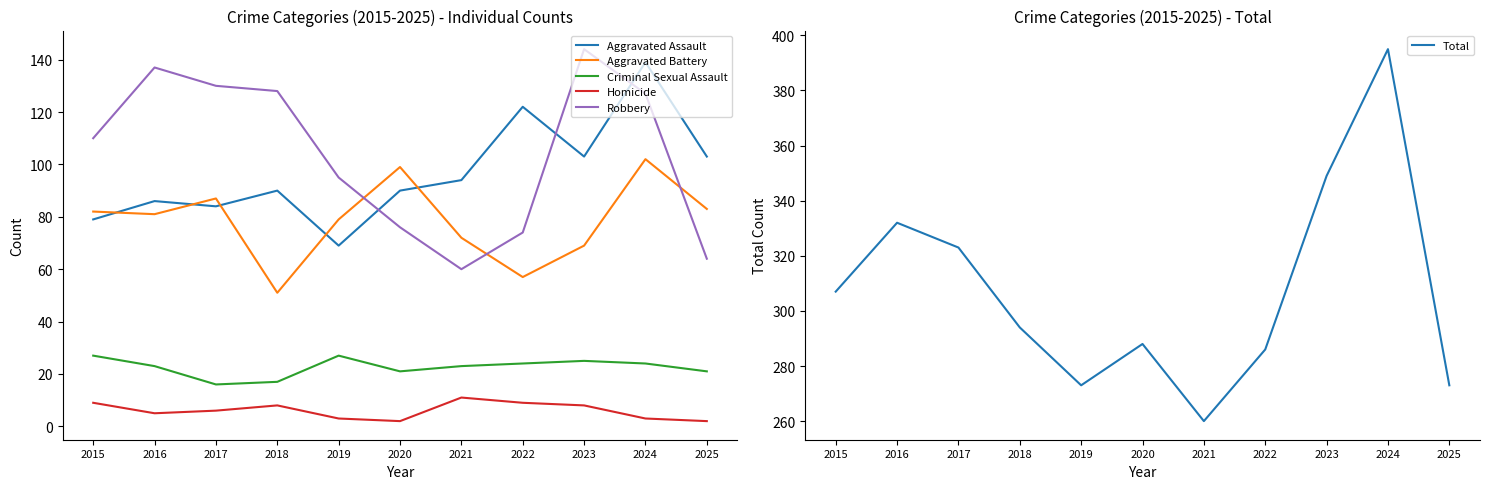

Reading left to right, list all the values displayed in this chart.

Aggravated Assault: 2015=79	2016=86	2017=84	2018=90	2019=69	2020=90	2021=94	2022=122	2023=103	2024=139	2025=103
Aggravated Battery: 2015=82	2016=81	2017=87	2018=51	2019=79	2020=99	2021=72	2022=57	2023=69	2024=102	2025=83
Criminal Sexual Assault: 2015=27	2016=23	2017=16	2018=17	2019=27	2020=21	2021=23	2022=24	2023=25	2024=24	2025=21
Homicide: 2015=9	2016=5	2017=6	2018=8	2019=3	2020=2	2021=11	2022=9	2023=8	2024=3	2025=2
Robbery: 2015=110	2016=137	2017=130	2018=128	2019=95	2020=76	2021=60	2022=74	2023=144	2024=127	2025=64
Total: 2015=307	2016=332	2017=323	2018=294	2019=273	2020=288	2021=260	2022=286	2023=349	2024=395	2025=273